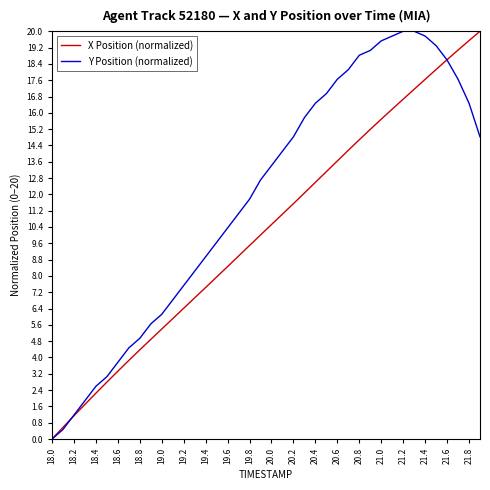

Rank the series by their average value, from highest to lowest.

Y Position (normalized), X Position (normalized)